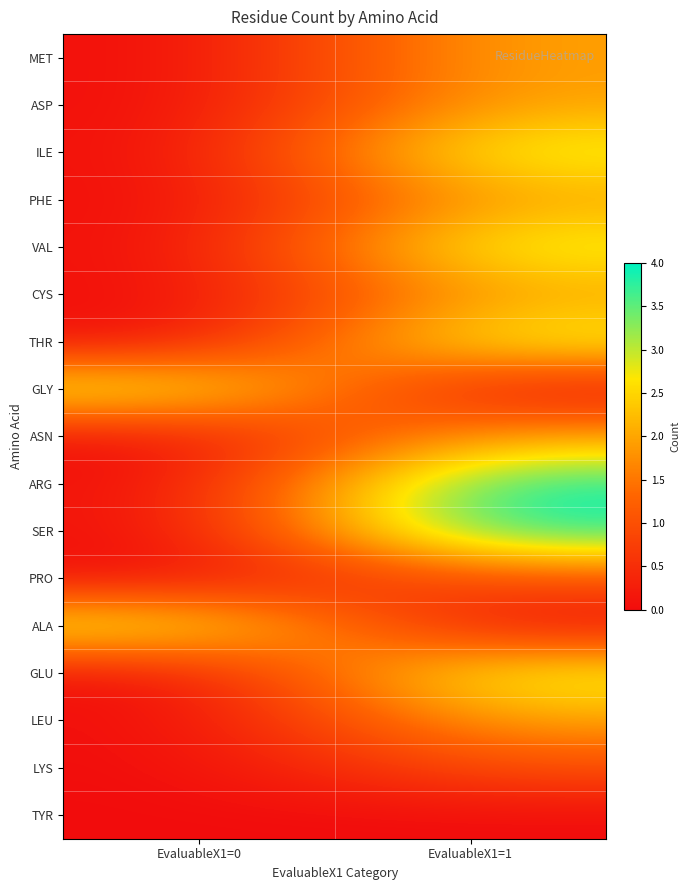

At which category is the sum across all series the highest?

EvaluableX1=1